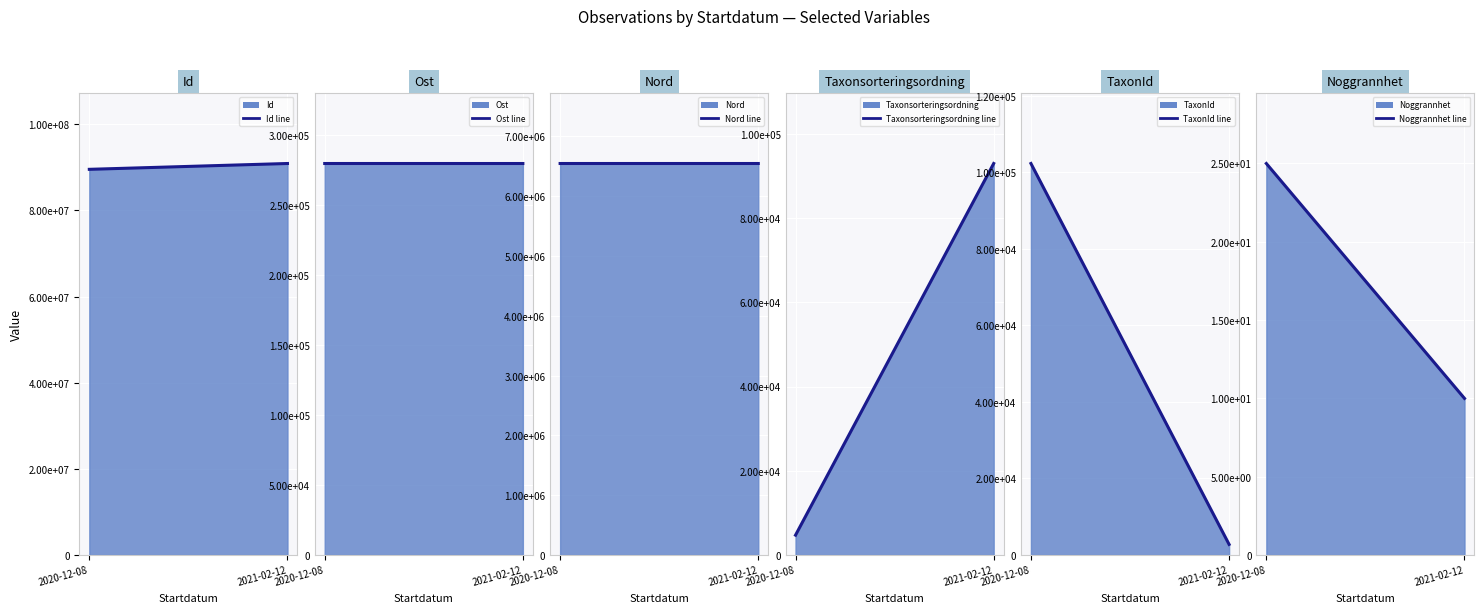

Which series has the largest total across all categories?

Id line